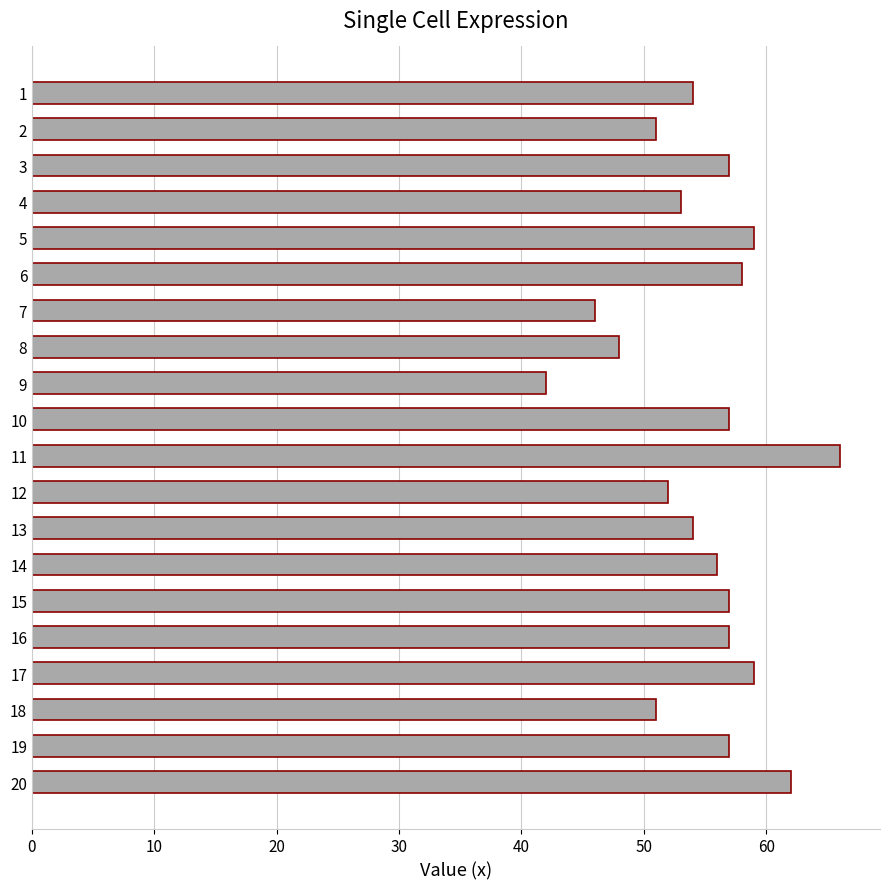

Reading bottom to top, transcribe all the data shown in this chart.

62	57	51	59	57	57	56	54	52	66	57	42	48	46	58	59	53	57	51	54